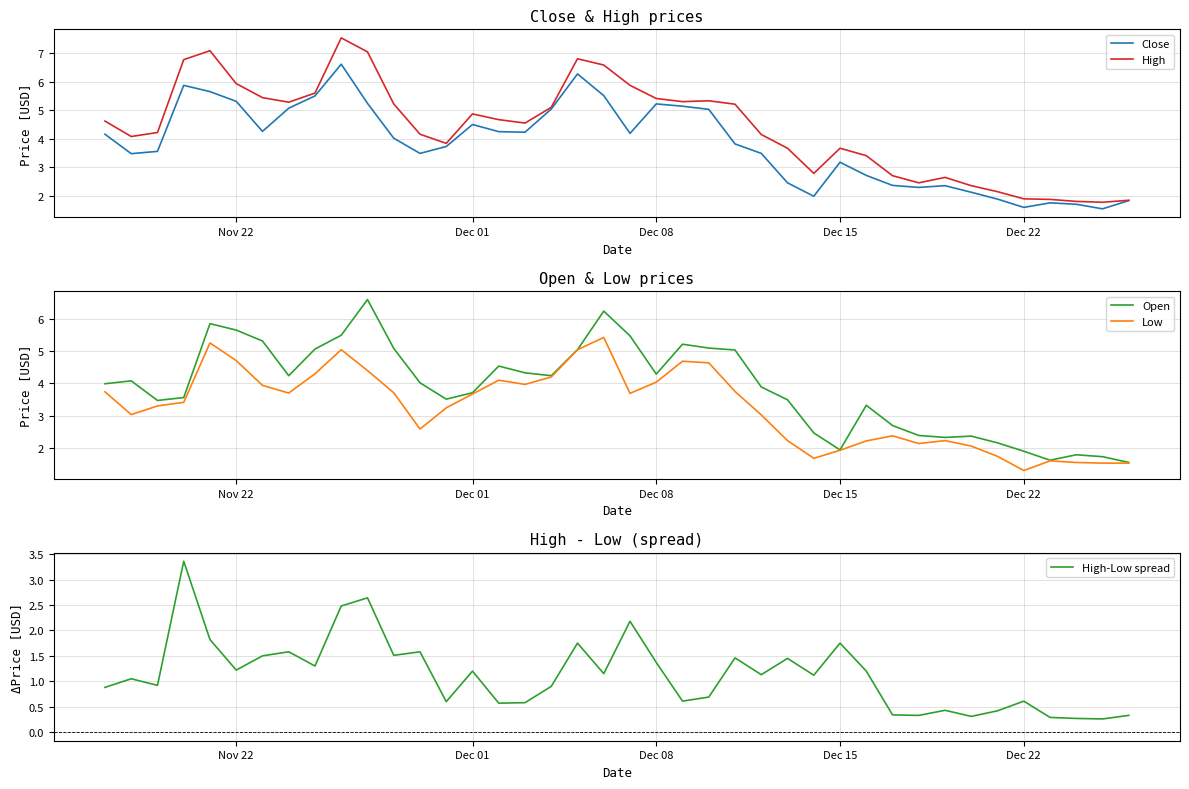

True or false: Low and Close intersect in this chart.

False